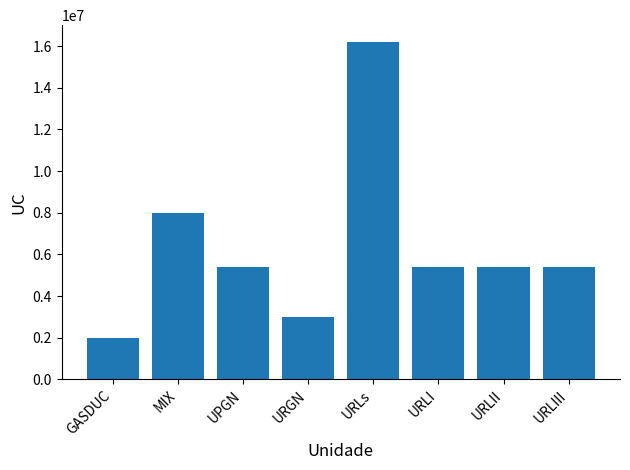

Count the values in the range 5400000 to 8000000.

5